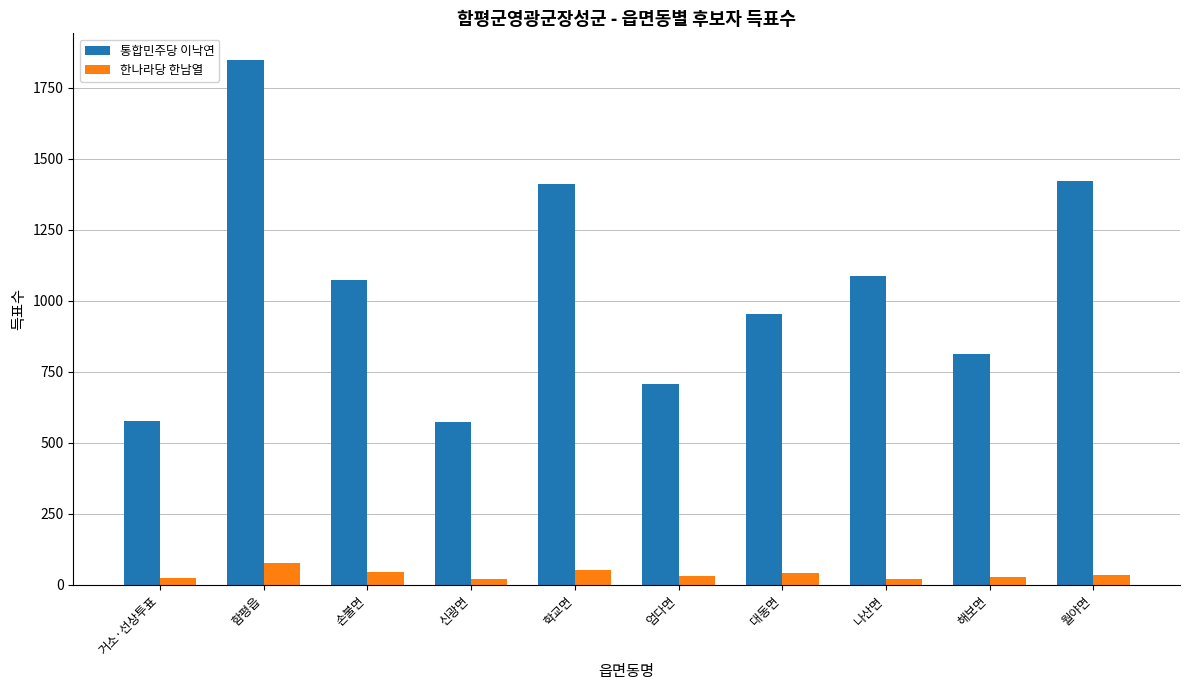

At which label is 통합민주당 이낙연 closest to 1212?

나산면